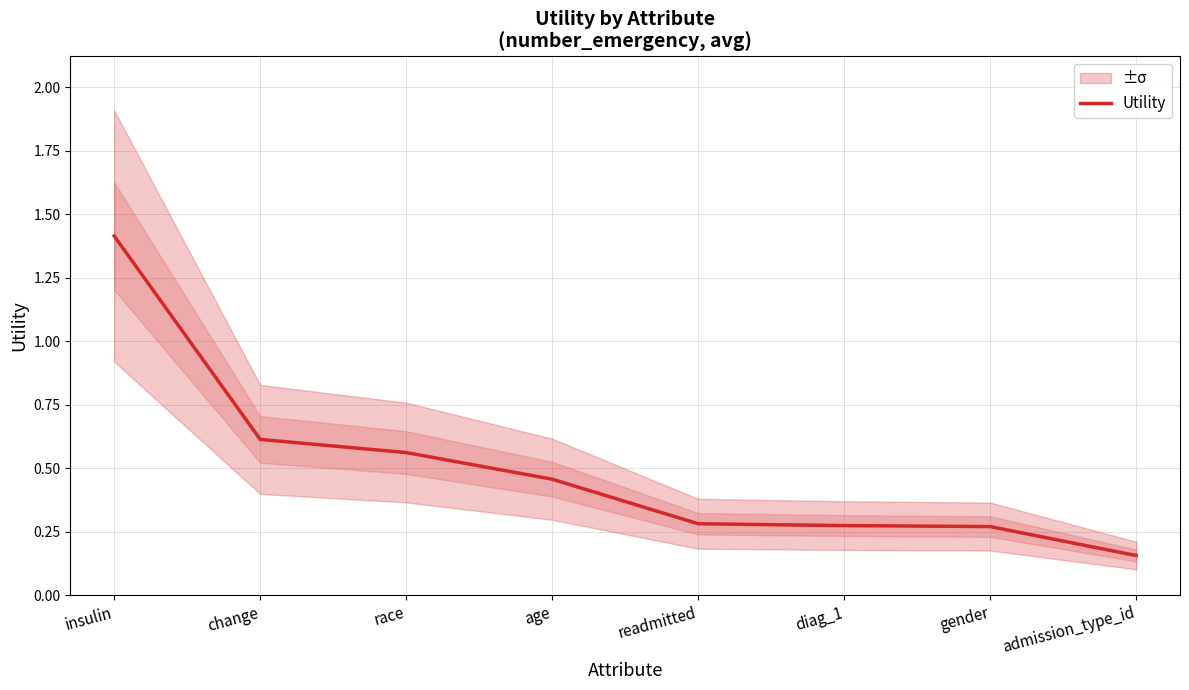

Reading left to right, extract all data points from this chart.

insulin=1.4	change=0.6	race=0.6	age=0.5	readmitted=0.3	diag_1=0.3	gender=0.3	admission_type_id=0.2